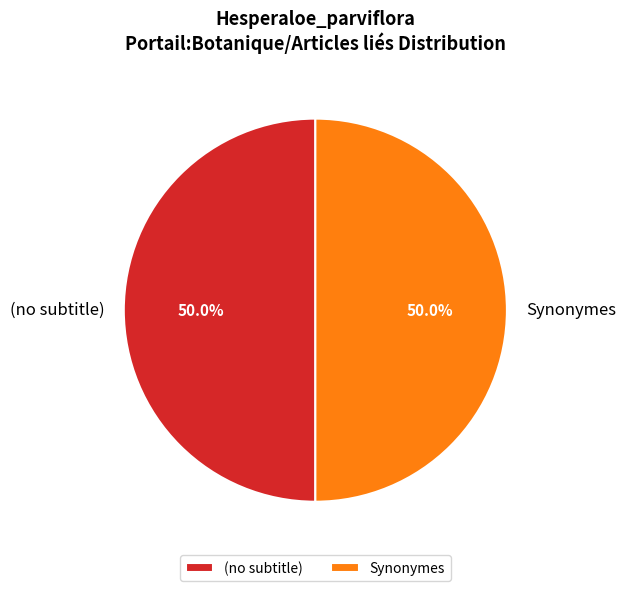

Approximately how many times larger is the value at Synonymes compared to (no subtitle)?

1.0